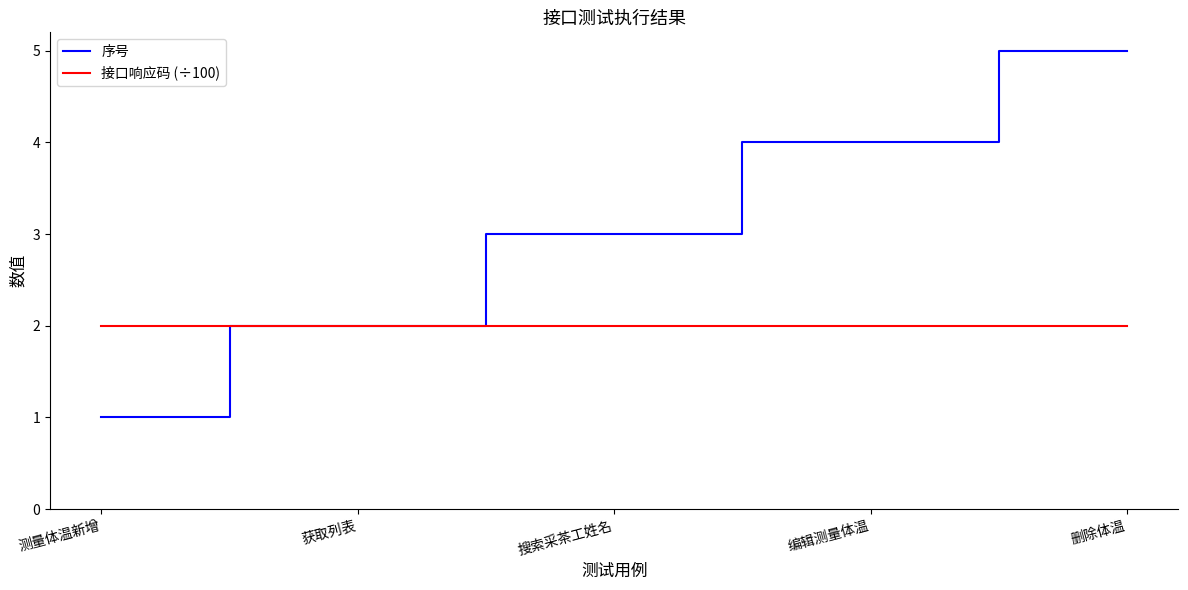

What position from the right is 搜索采茶工姓名?

3